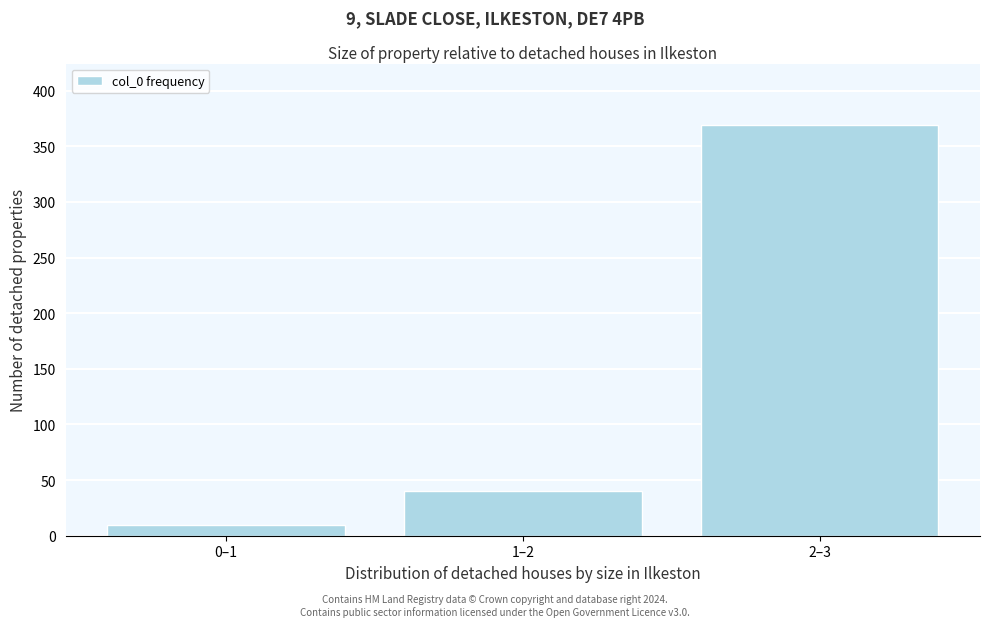

Reading left to right, extract all data points from this chart.

0–1=10	1–2=40	2–3=369